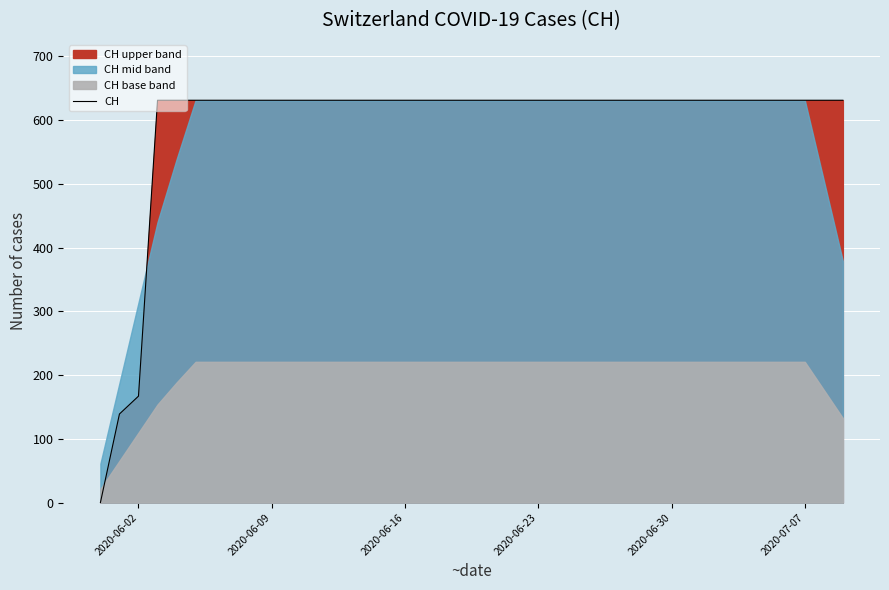

Reading left to right, extract all data points from this chart.

0	139	167	631	631	631	631	631	631	631	631	631	631	631	631	631	631	631	631	631	631	631	631	631	631	631	631	631	631	631	631	631	631	631	631	631	631	631	631	631